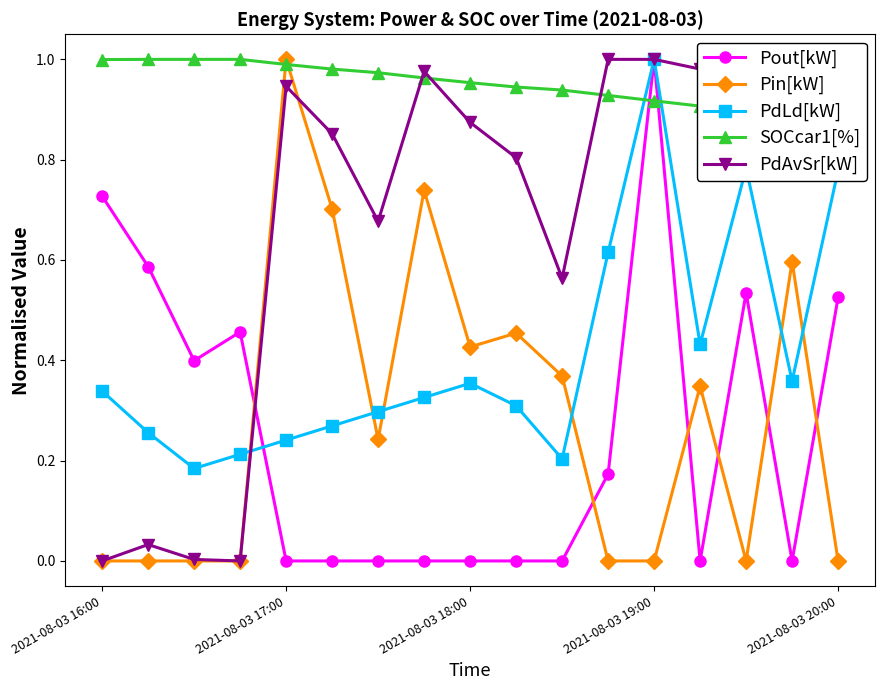

Reading right to left, list all the values displayed in this chart.

Pout[kW]: 0.5	0.0	0.5	0.0	1.0	0.2	0.0	0.0	0.0	0.0	0.0	0.0	0.0	0.5	0.4	0.6	0.7
Pin[kW]: 0.0	0.6	0.0	0.3	0.0	0.0	0.4	0.5	0.4	0.7	0.2	0.7	1.0	0.0	0.0	0.0	0.0
PdLd[kW]: 0.8	0.4	0.8	0.4	1.0	0.6	0.2	0.3	0.4	0.3	0.3	0.3	0.2	0.2	0.2	0.3	0.3
SOCcar1[%]: 0.9	0.9	0.9	0.9	0.9	0.9	0.9	0.9	1.0	1.0	1.0	1.0	1.0	1.0	1.0	1.0	1.0
PdAvSr[kW]: 1.0	1.0	1.0	1.0	1.0	1.0	0.6	0.8	0.9	1.0	0.7	0.9	0.9	0.0	0.0	0.0	0.0